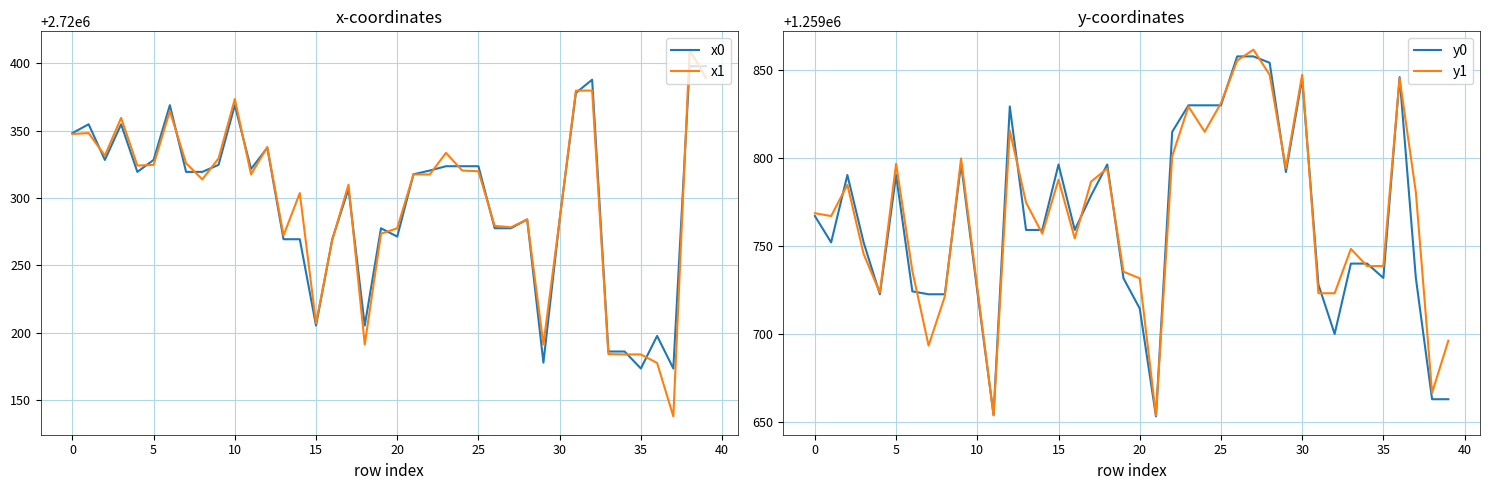

How many lines are shown in the chart?

4